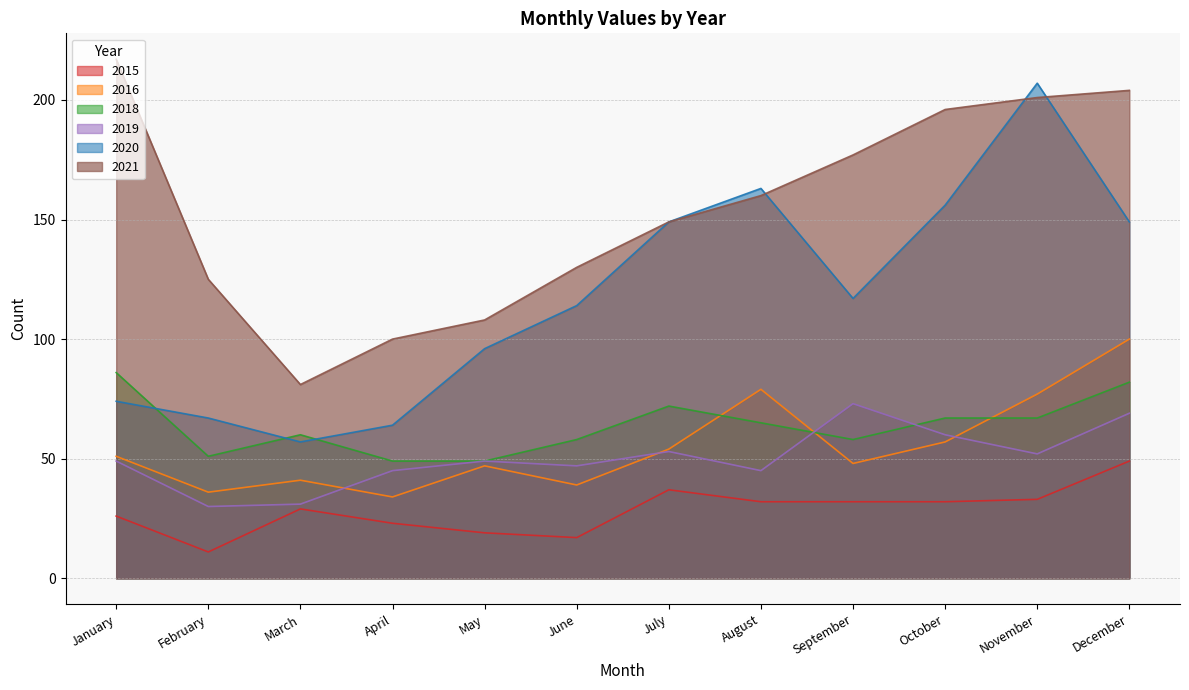

What is the smallest value displayed?

11